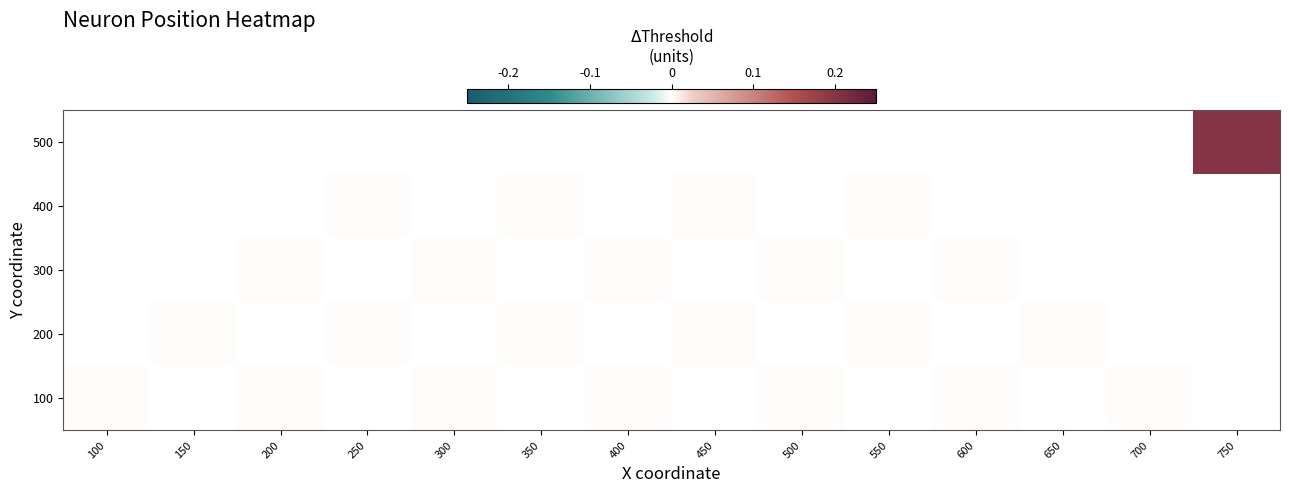

How many positive values does the row_0 series have?

1